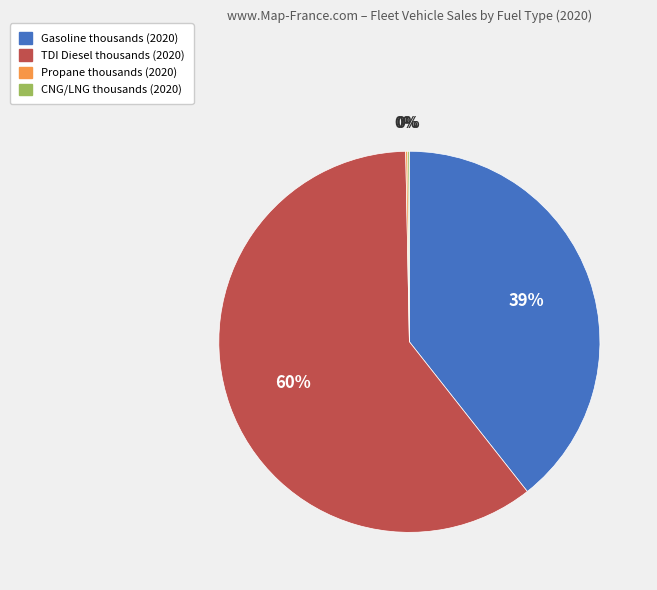

To the nearest percent, what is the difference between the TDI Diesel and Gasoline slice percentages?

21%